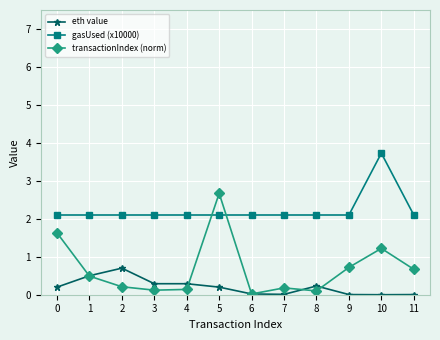

Which series has the largest total across all categories?

gasUsed (x10000)